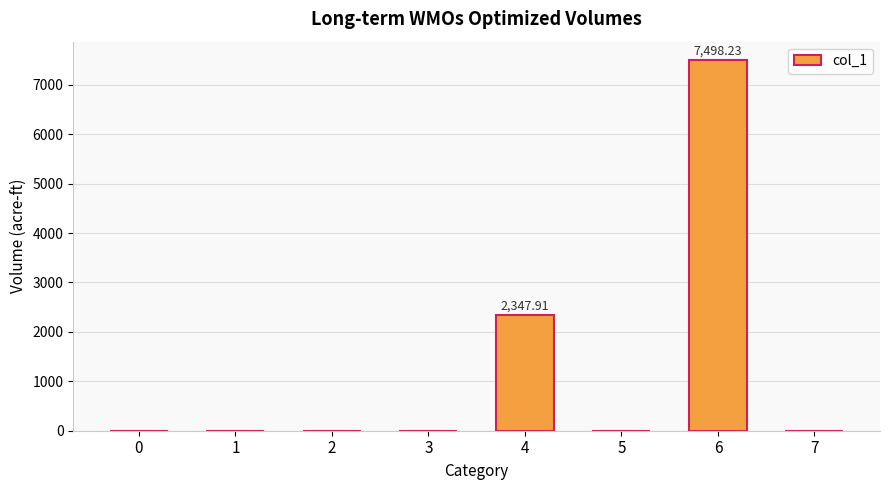

How many categories are shown in the chart?

8